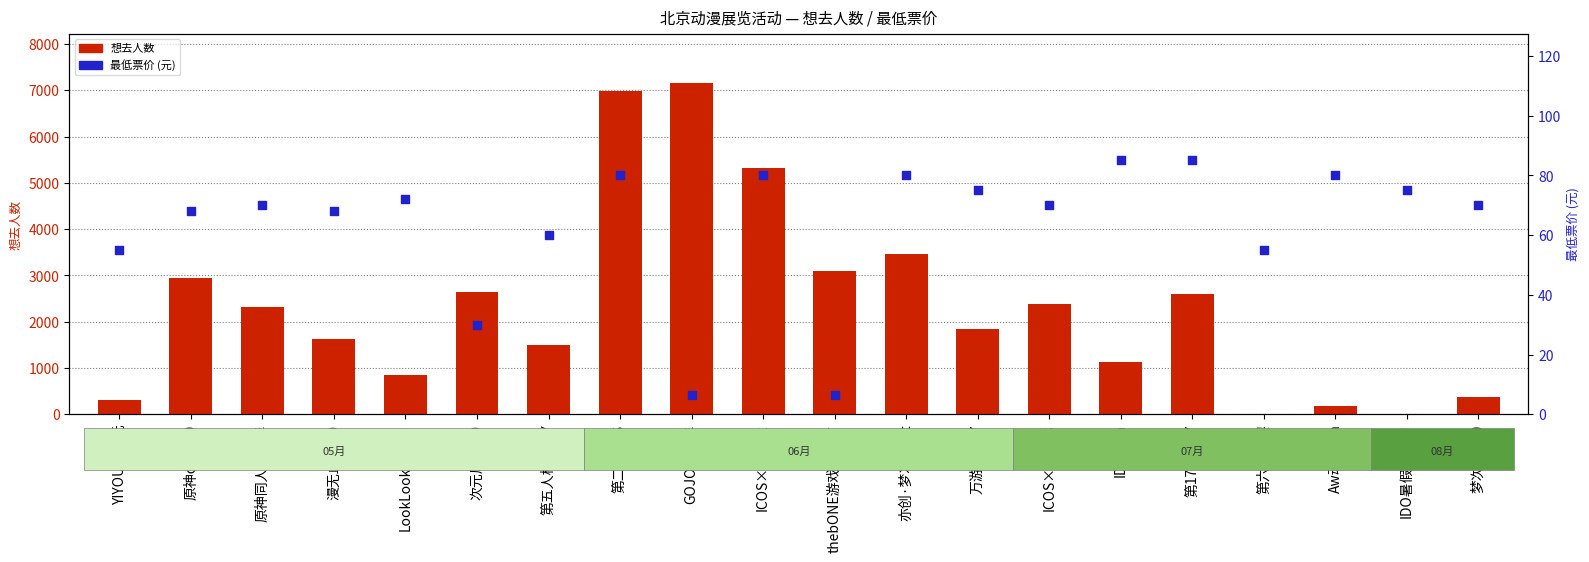

Which series has the largest Y range (max minus min)?

想去人数